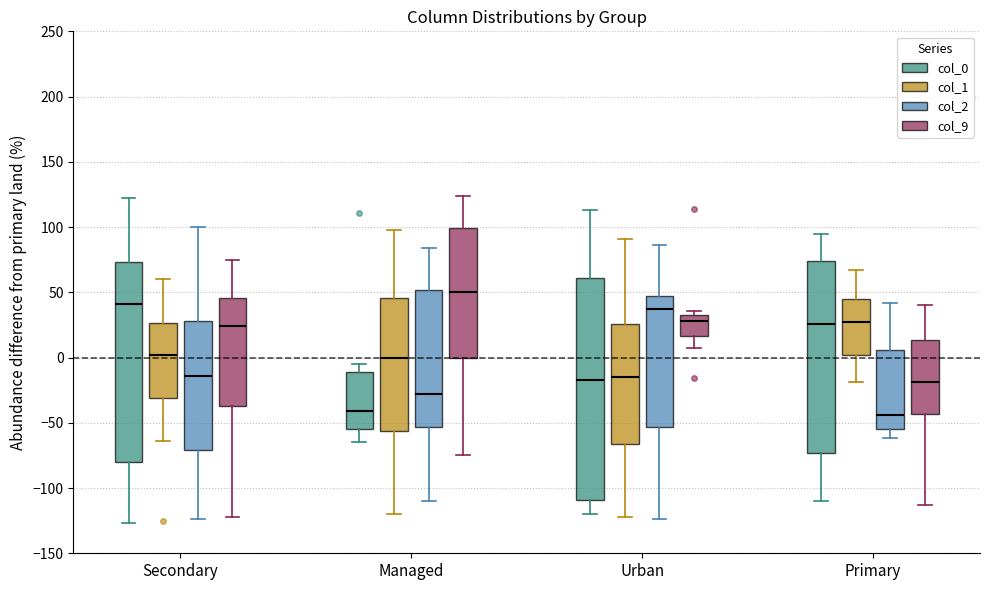

Which box's median line is the highest?

Managed (col_9)